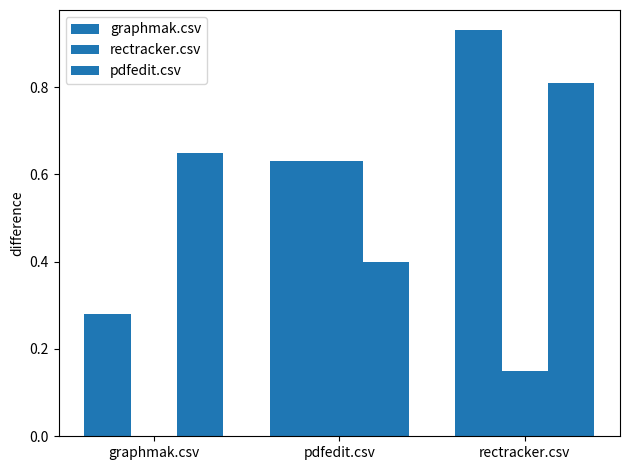

Does the chart contain stacked bars?

No